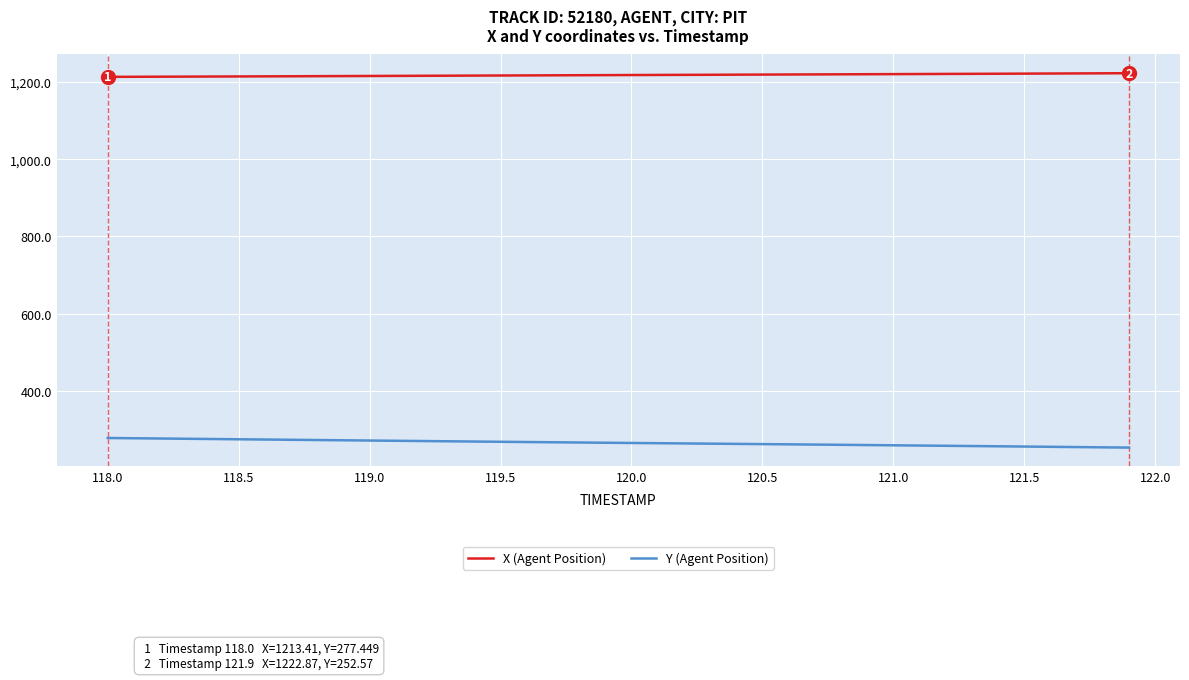

True or false: X (Agent Position) and Y (Agent Position) intersect in this chart.

False